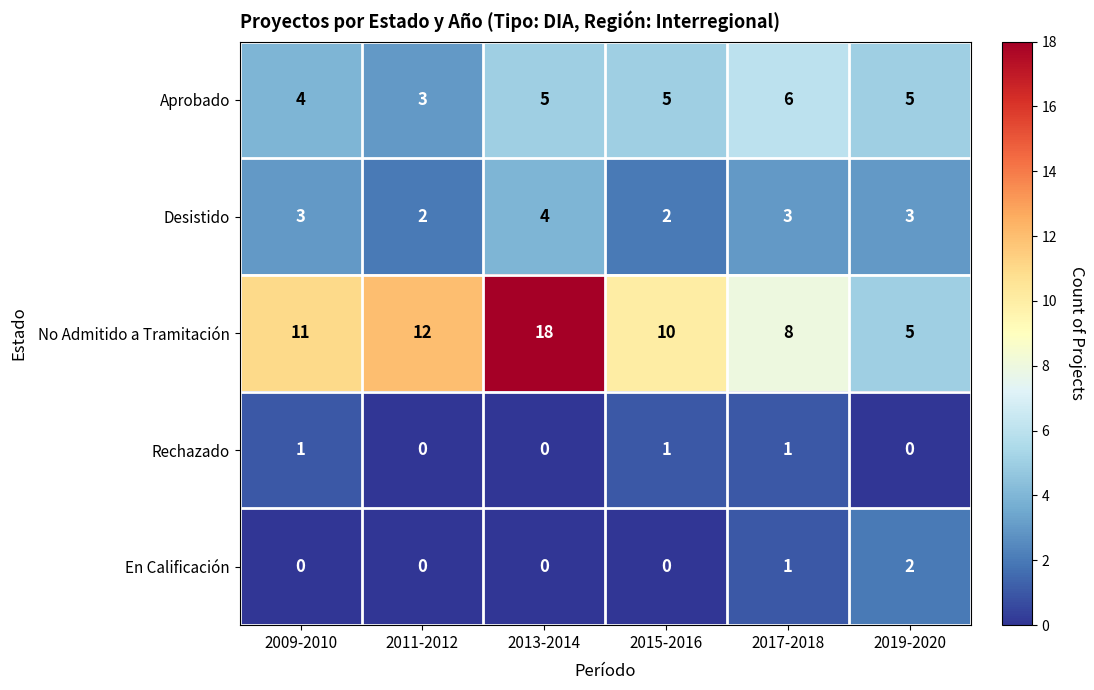

How many distinct data groups are displayed?

5